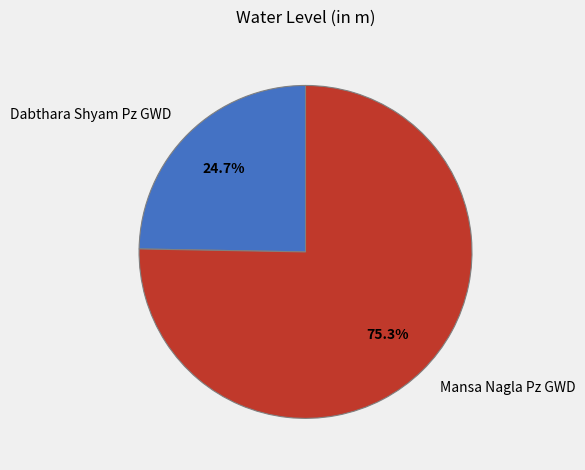

How many slices are in this pie chart?

2